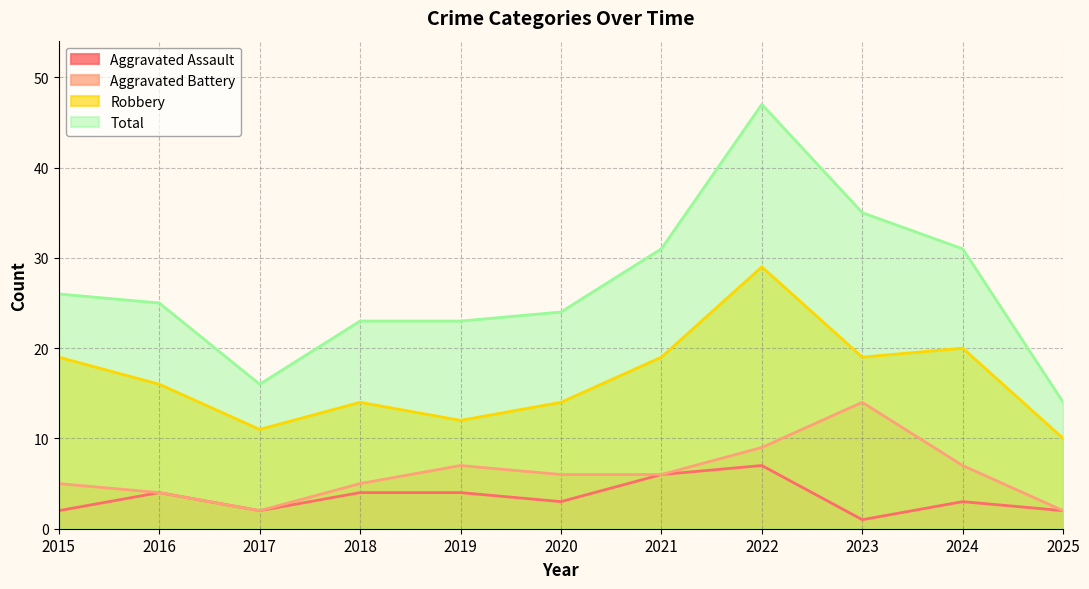

What is the sum of the Total values at 2020 and 2023?

59